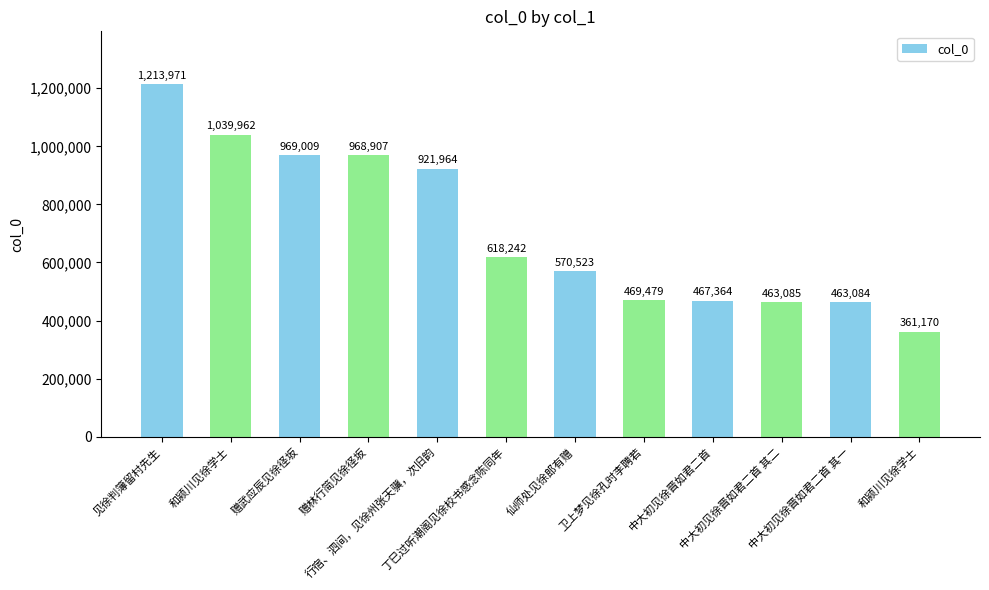

Reading left to right, what are all the values shown in this chart?

1213971	1039962	969009	968907	921964	618242	570523	469479	467364	463085	463084	361170